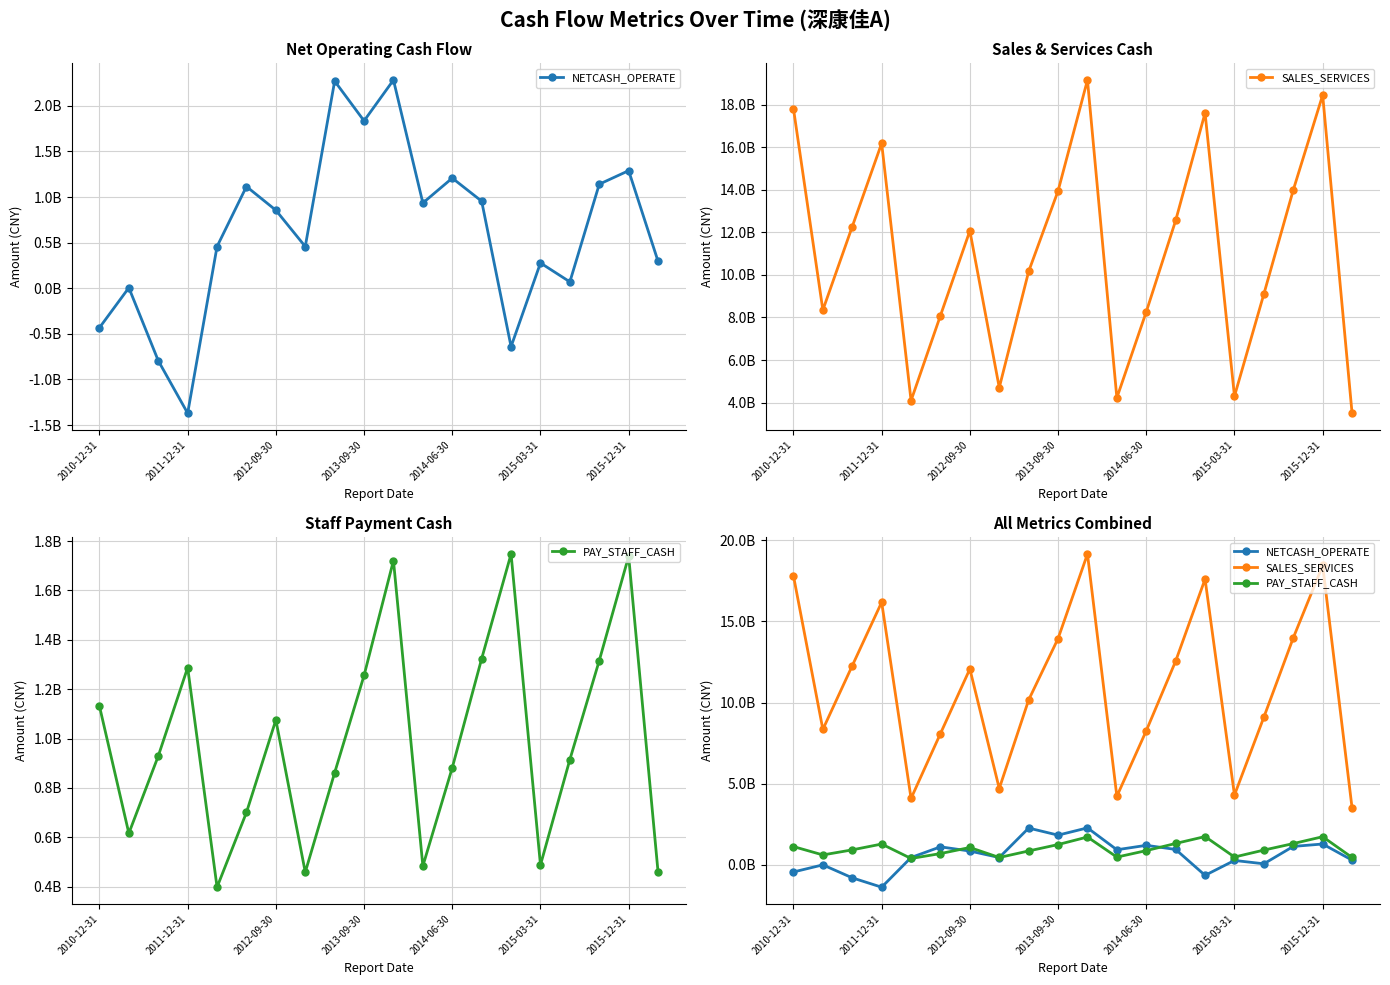

At which category is the sum across all series the highest?

10